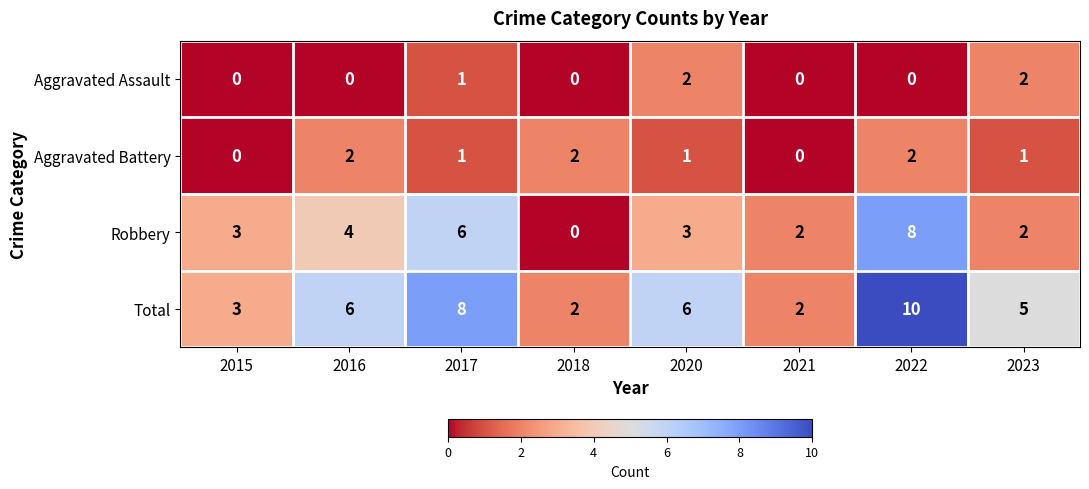

The Robbery series shows 2 at 2023. True or false?

True